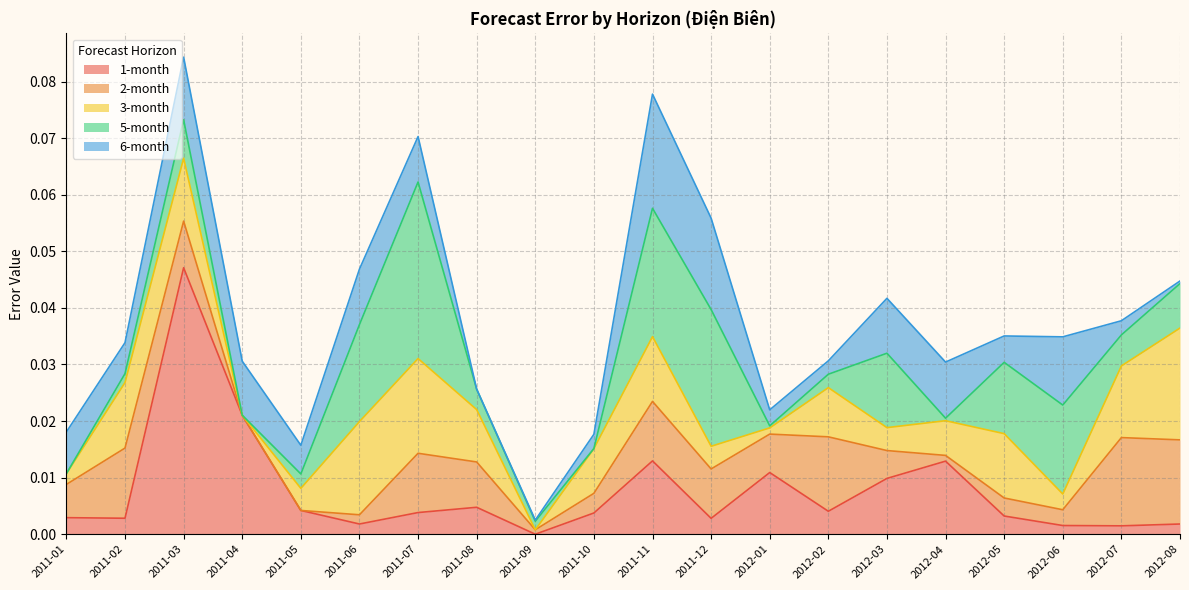

Where is the first local maximum for 1-month?

2011-03